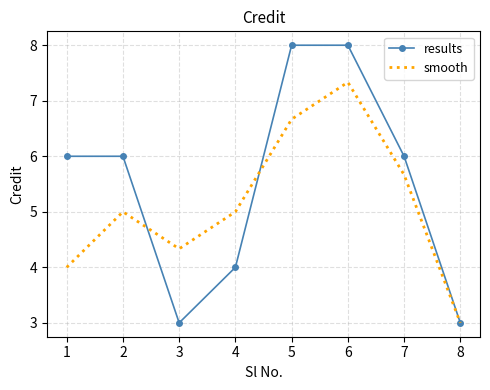

Reading left to right, what are all the values shown in this chart?

results: 6.0	6.0	3.0	4.0	8.0	8.0	6.0	3.0
smooth: 4.0	5.0	4.3	5.0	6.7	7.3	5.7	3.0